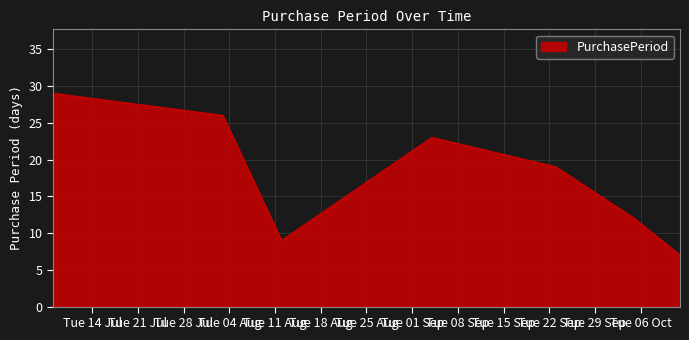

What is the maximum value shown in the chart?

29